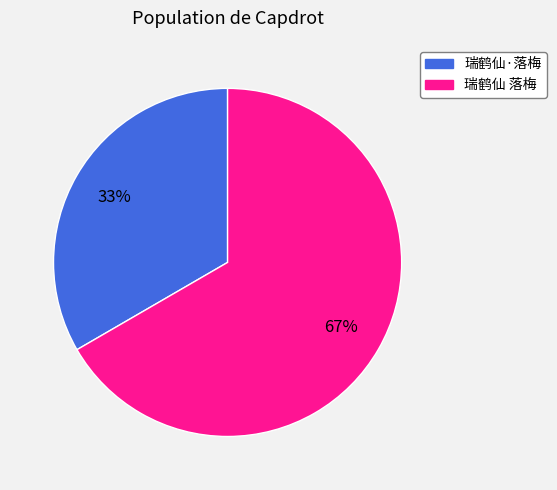

Approximately how many times larger is the value at 瑞鹤仙 落梅 compared to 瑞鹤仙·落梅?

2.0